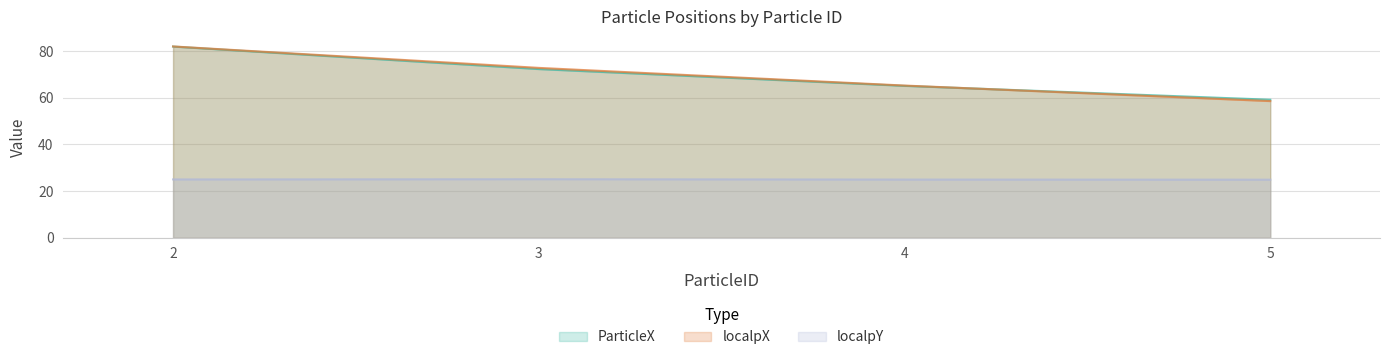

Is it true that localpY equals 25.0 at 4?

True